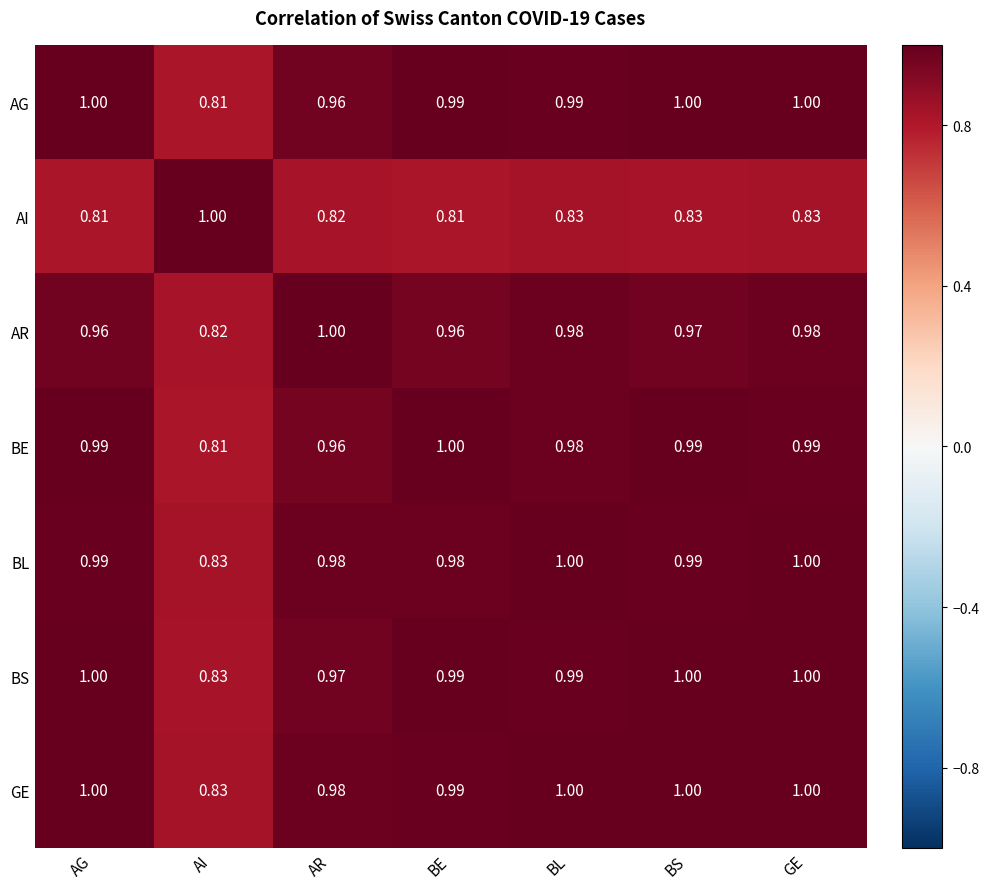

Where is BL nearest to the value 0?

AI